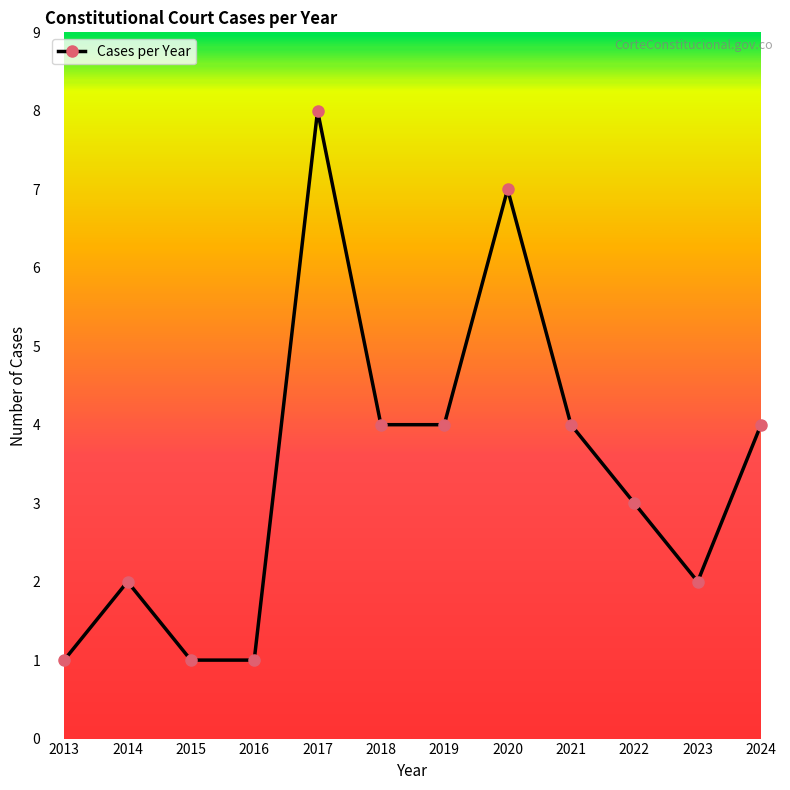

The value at 2016 is 1. True or false?

True